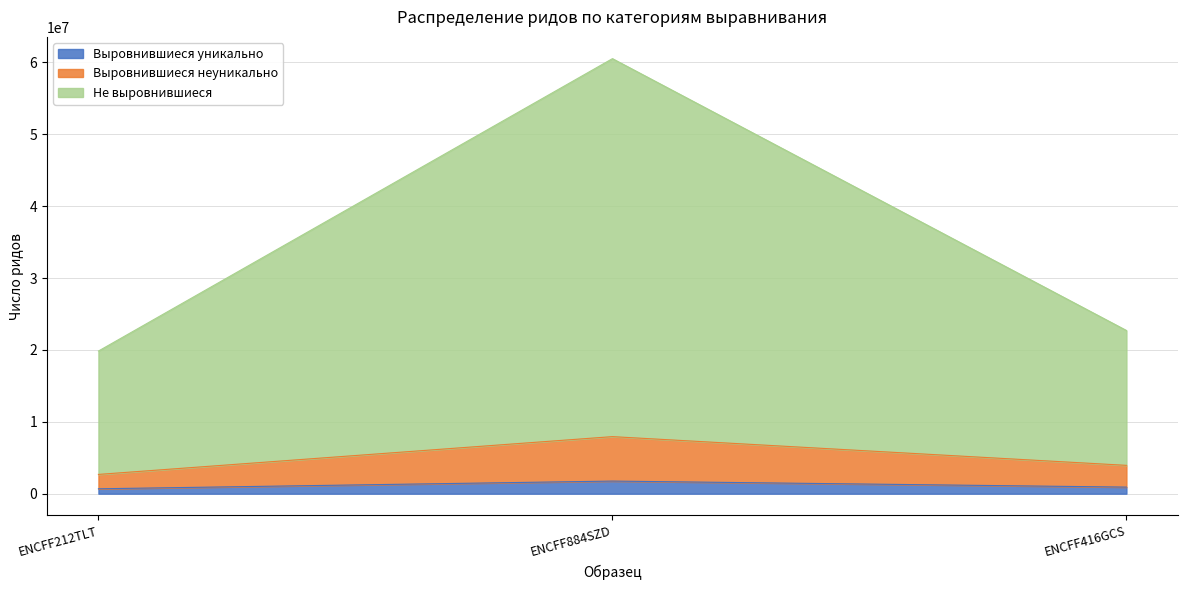

What is the total value across all series at ENCFF416GCS?

22709383